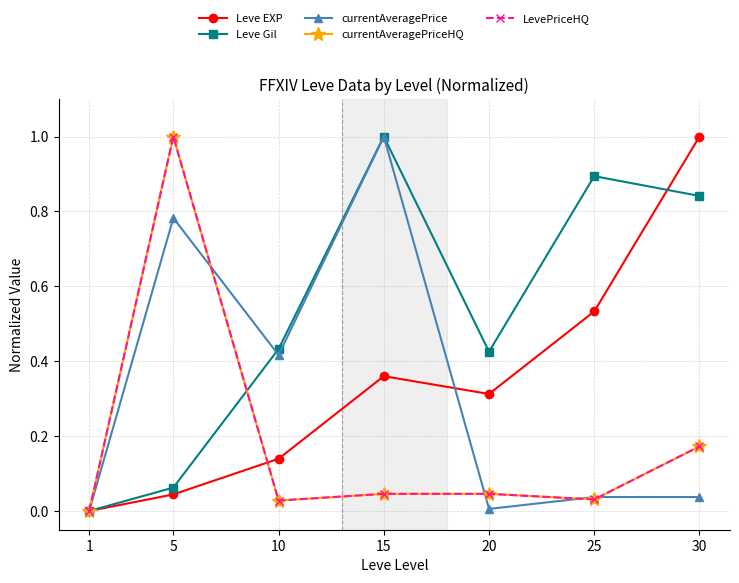

Where is the first local minimum for Leve Gil?

20